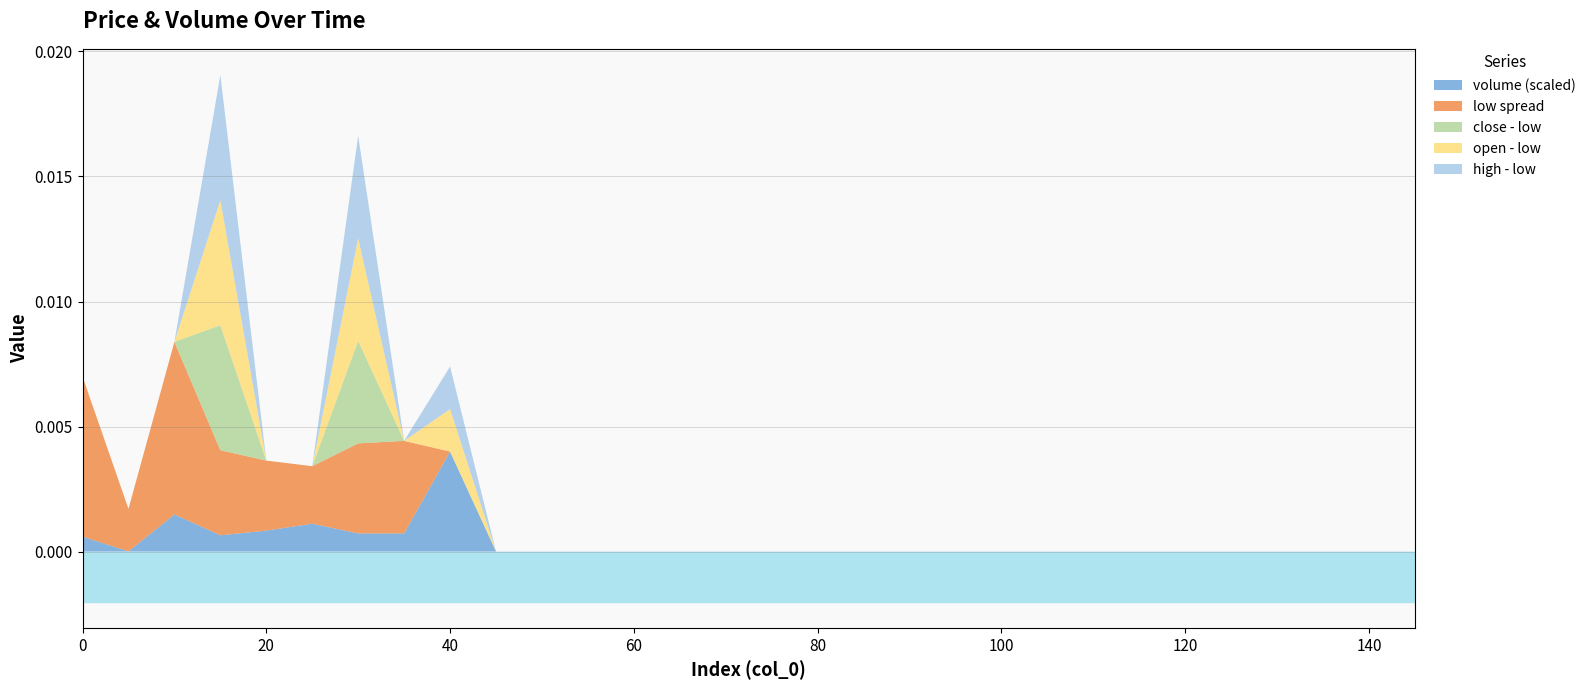

Which series has the largest range (max minus min)?

low spread